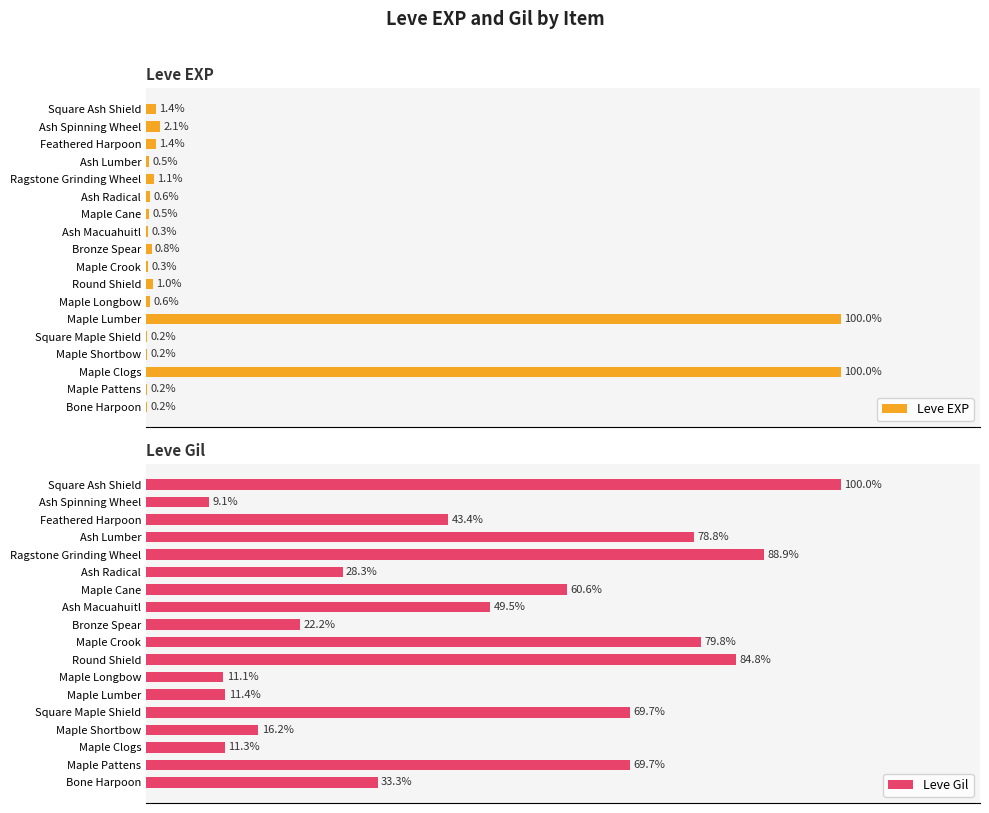

Which series has the widest spread of values?

Leve EXP